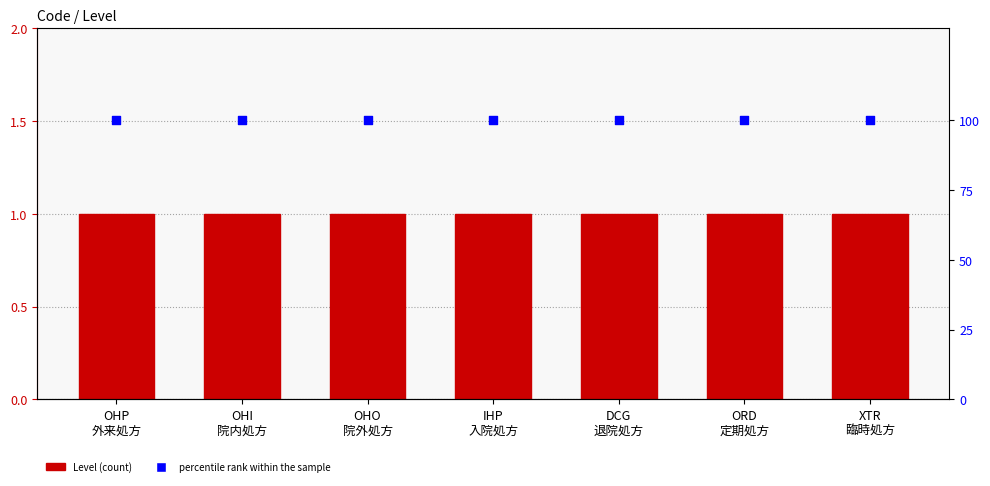

Which series has the widest spread of Y values?

Level